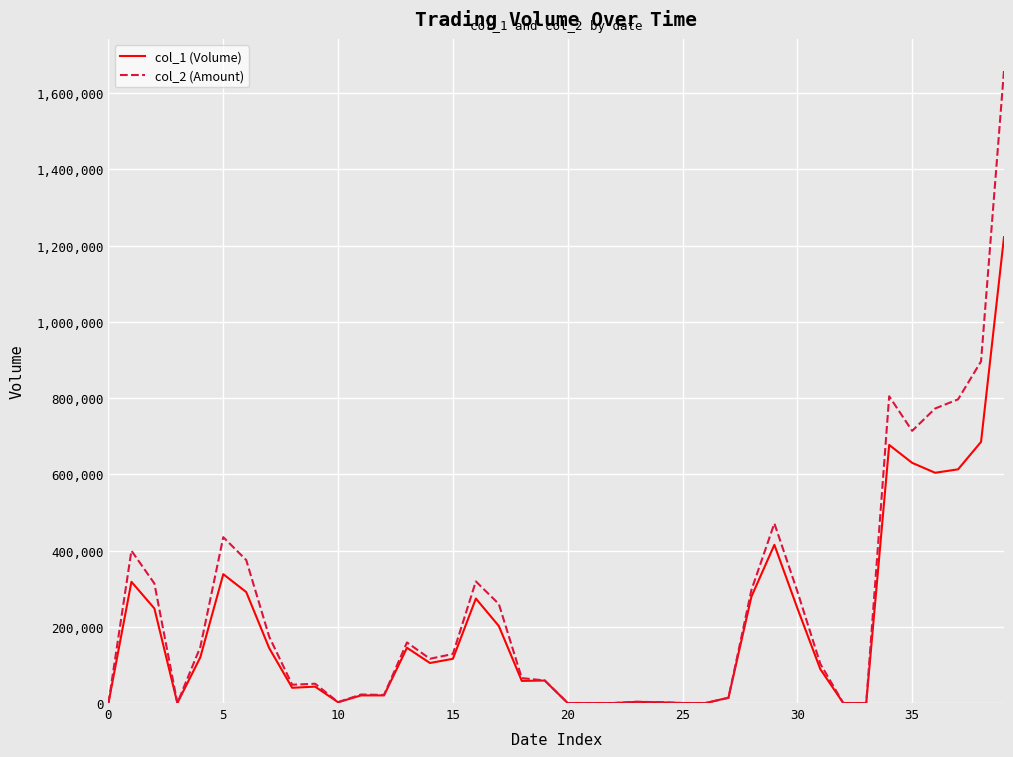

Is this an area chart (filled region under the line)?

No